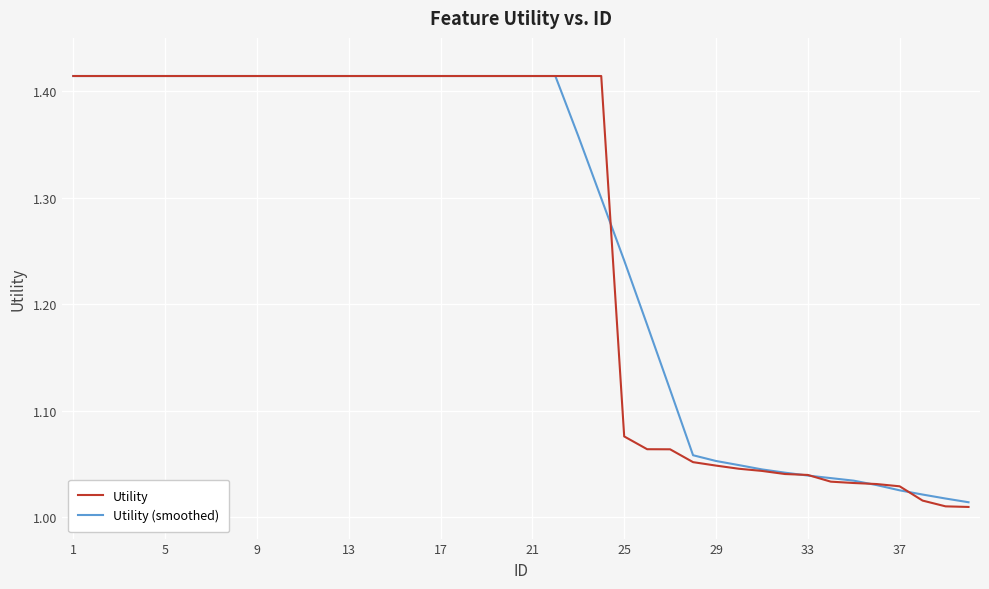

What are all the series names shown in the legend?

Utility, Utility (smoothed)